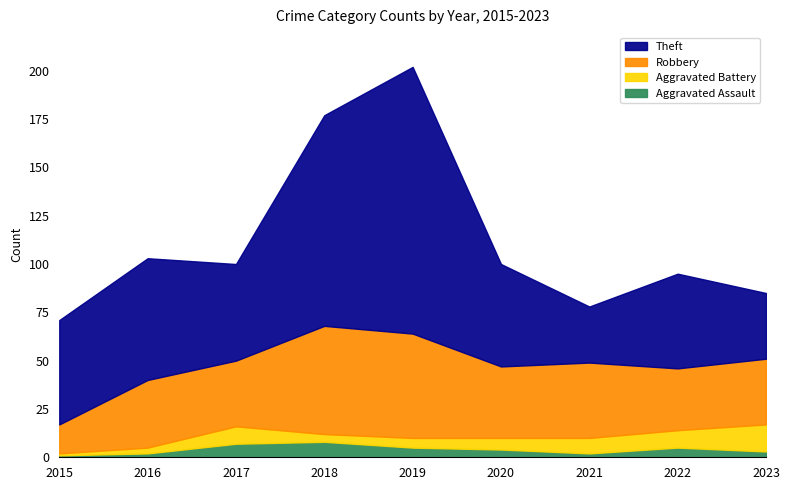

Reading left to right, what are all the values shown in this chart?

Aggravated Assault: 2015=1	2016=2	2017=7	2018=8	2019=5	2020=4	2021=2	2022=5	2023=3
Aggravated Battery: 2015=1	2016=3	2017=9	2018=4	2019=5	2020=6	2021=8	2022=9	2023=14
Robbery: 2015=15	2016=35	2017=34	2018=56	2019=54	2020=37	2021=39	2022=32	2023=34
Theft: 2015=54	2016=63	2017=50	2018=109	2019=138	2020=53	2021=29	2022=49	2023=34